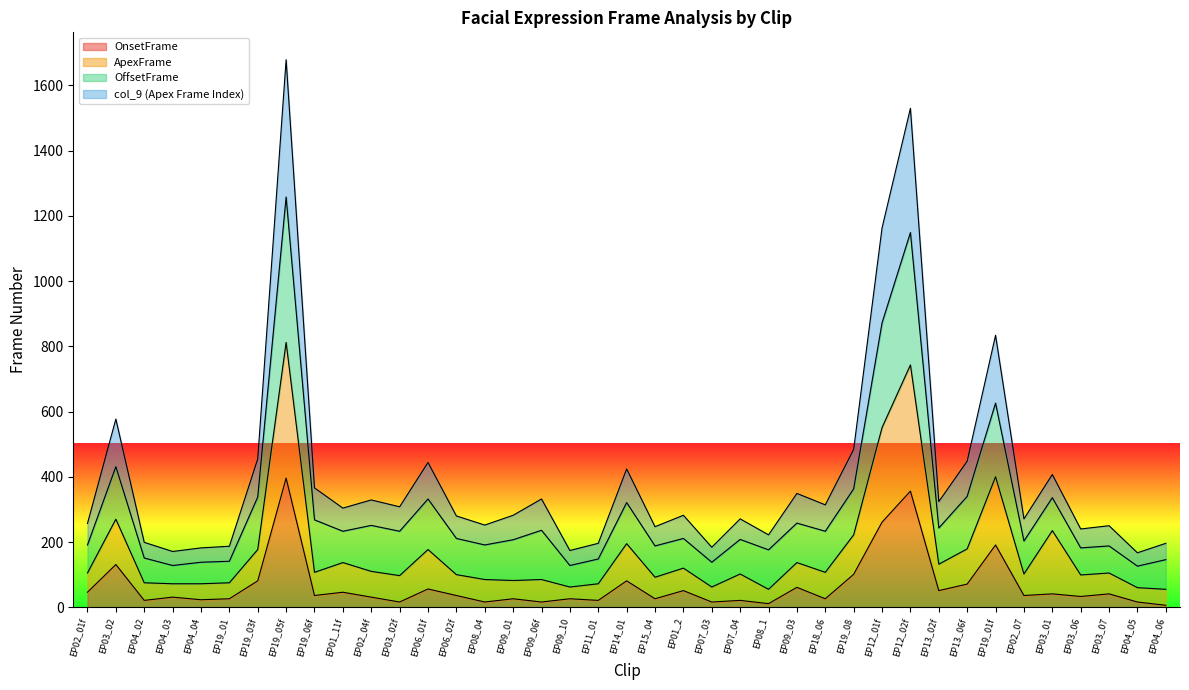

True or false: OffsetFrame and col_9 (Apex Frame Index) intersect in this chart.

False